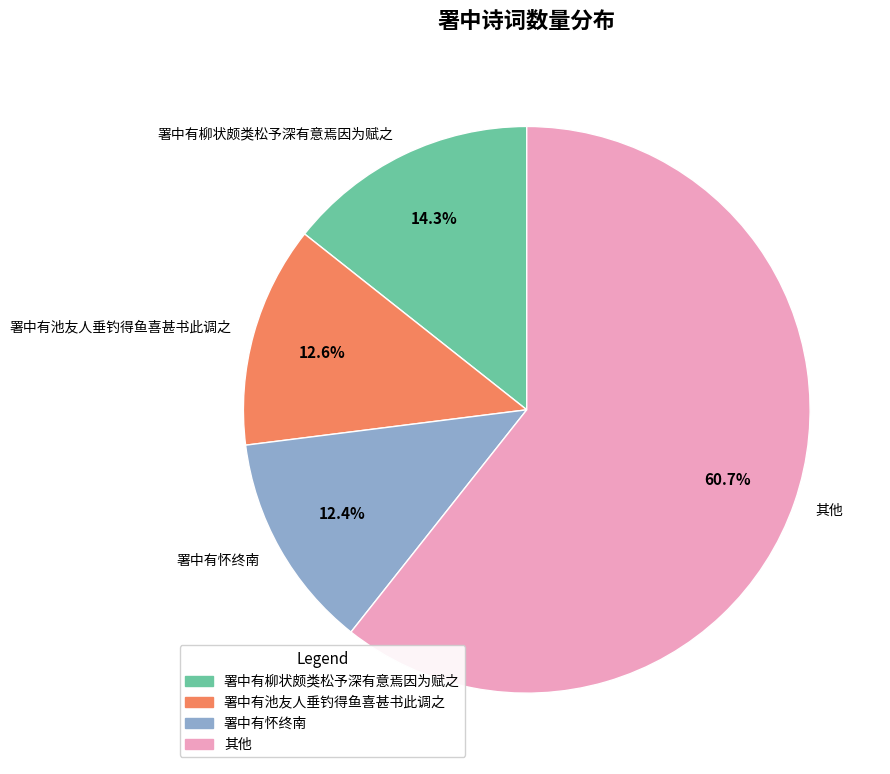

Combined, what portion of the pie is 其他 and 署中有池友人垂钓得鱼喜甚书此调之?

73.3%